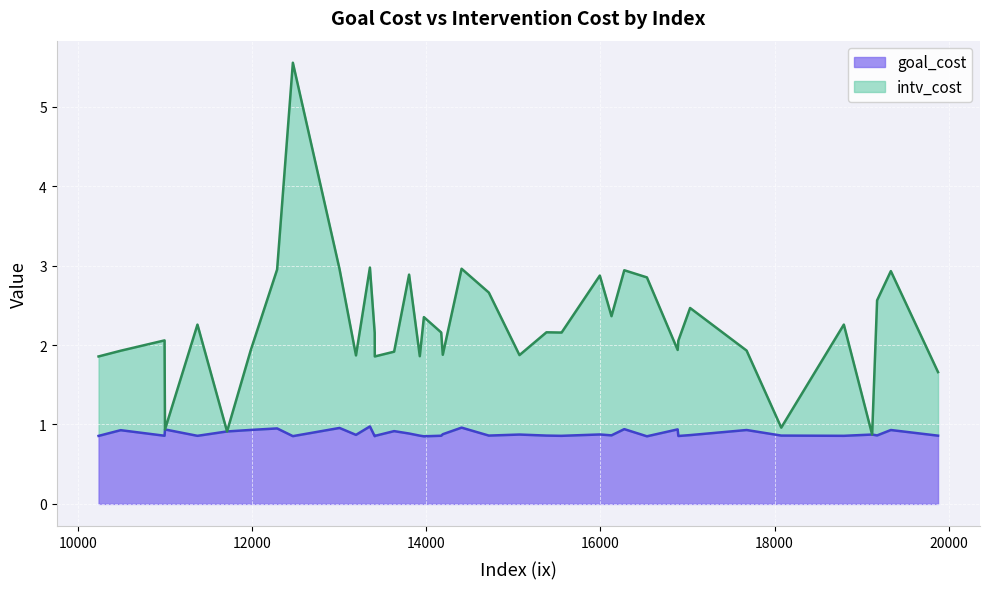

What is the spread (max minus min) of values at 15070?

0.1